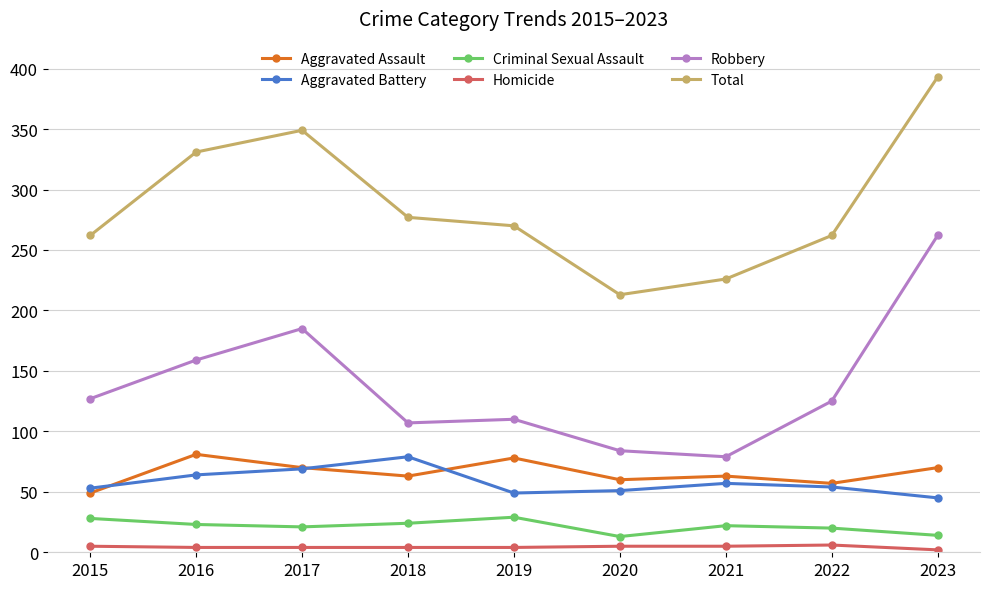

At which category is the sum across all series the highest?

2023